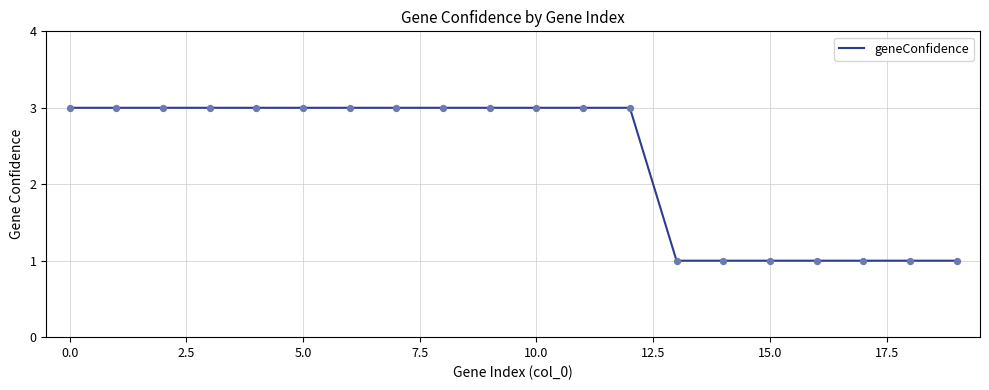

What is the maximum value shown in the chart?

3